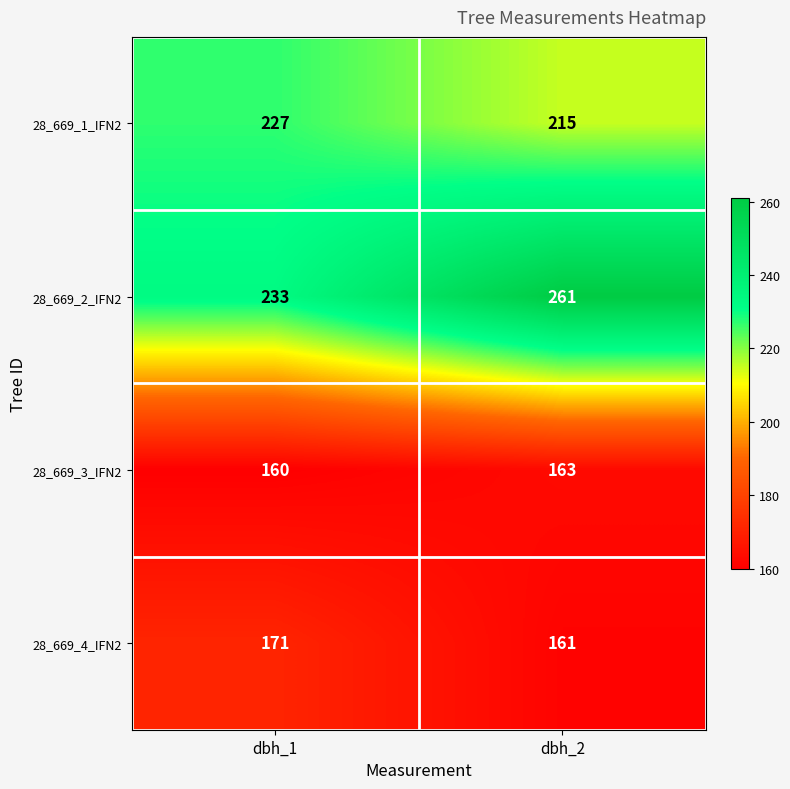

Read the 28_669_1_IFN2 value at dbh_2, to the nearest 10.

220